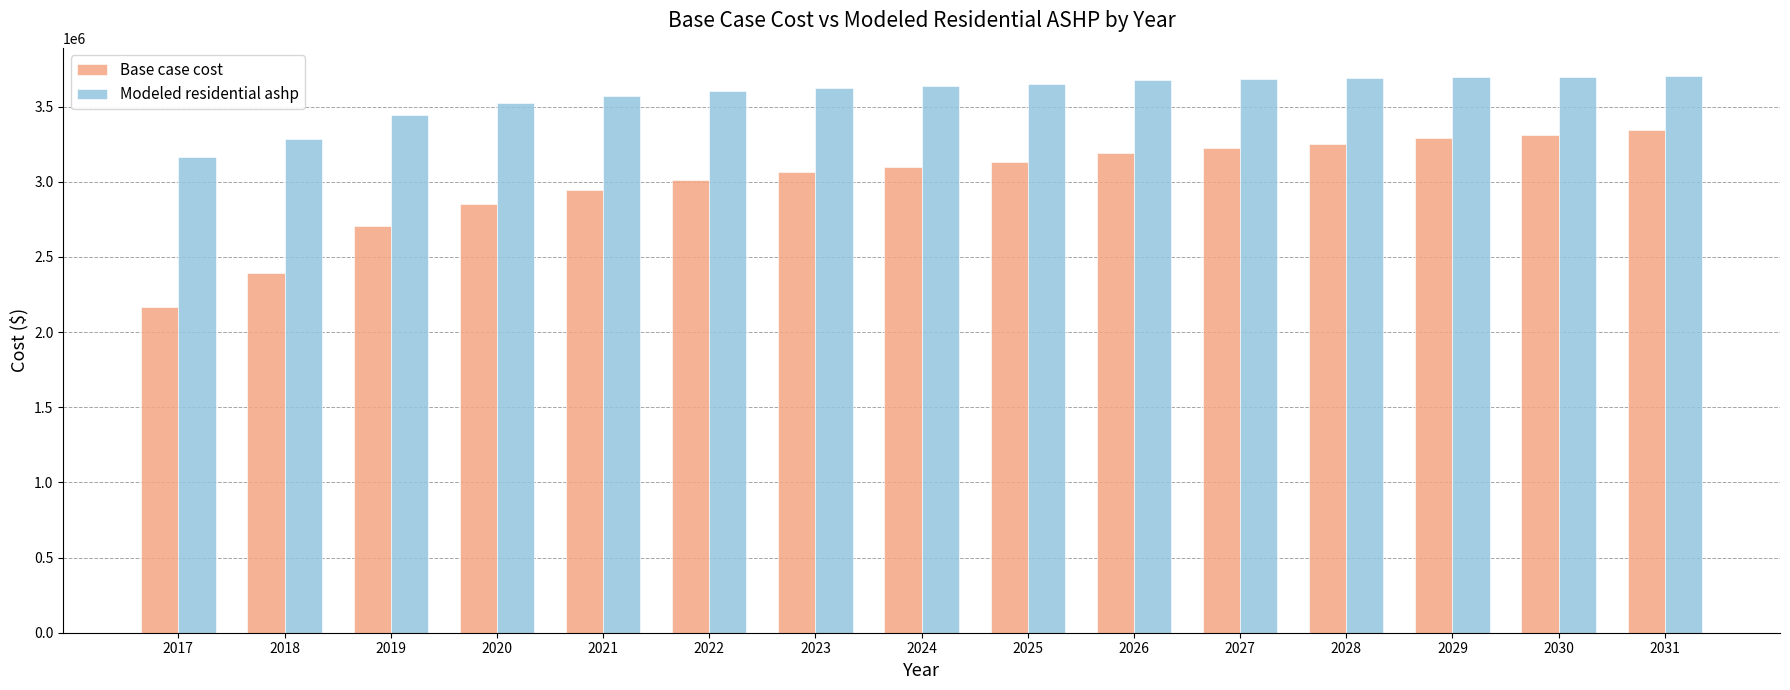

The value of Base case cost at 2027 is 3227682.1. True or false?

True